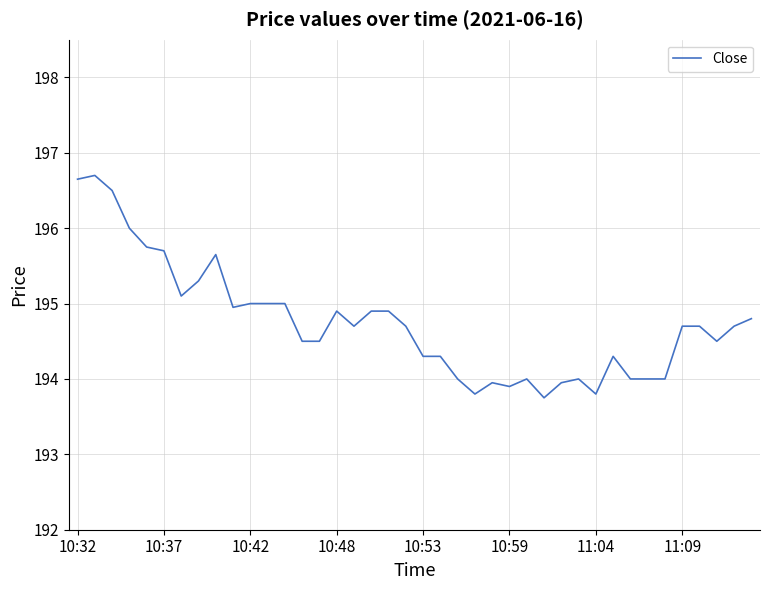

What is the maximum value shown in the chart?

196.7